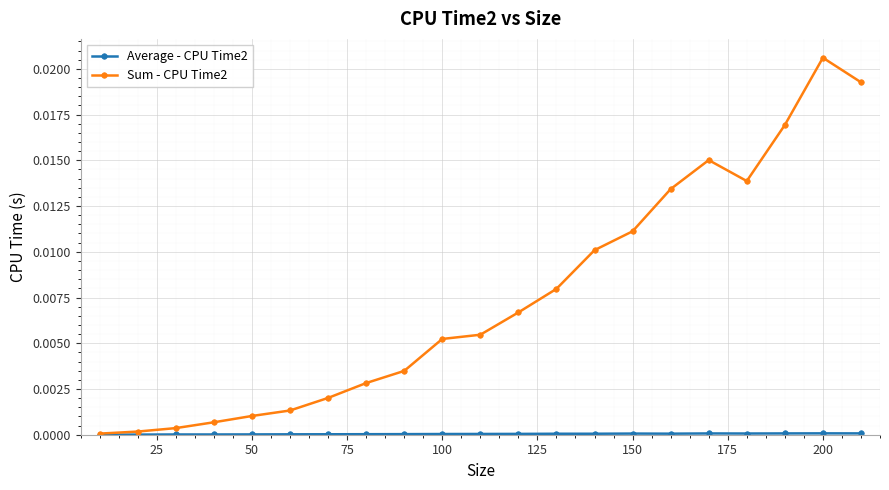

Which label corresponds to the largest value in the chart?

200